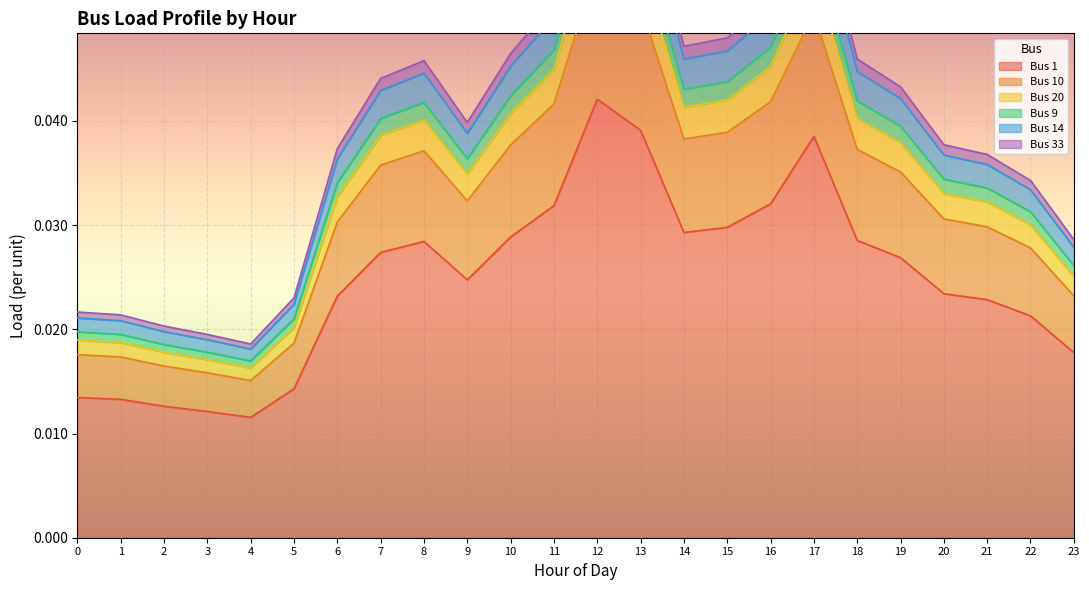

Reading left to right, list all the values displayed in this chart.

Bus 1: 0=0.0	1=0.0	2=0.0	3=0.0	4=0.0	5=0.0	6=0.0	7=0.0	8=0.0	9=0.0	10=0.0	11=0.0	12=0.0	13=0.0	14=0.0	15=0.0	16=0.0	17=0.0	18=0.0	19=0.0	20=0.0	21=0.0	22=0.0	23=0.0
Bus 10: 0=0.0	1=0.0	2=0.0	3=0.0	4=0.0	5=0.0	6=0.0	7=0.0	8=0.0	9=0.0	10=0.0	11=0.0	12=0.1	13=0.1	14=0.0	15=0.0	16=0.0	17=0.1	18=0.0	19=0.0	20=0.0	21=0.0	22=0.0	23=0.0
Bus 20: 0=0.0	1=0.0	2=0.0	3=0.0	4=0.0	5=0.0	6=0.0	7=0.0	8=0.0	9=0.0	10=0.0	11=0.0	12=0.1	13=0.1	14=0.0	15=0.0	16=0.0	17=0.1	18=0.0	19=0.0	20=0.0	21=0.0	22=0.0	23=0.0
Bus 9: 0=0.0	1=0.0	2=0.0	3=0.0	4=0.0	5=0.0	6=0.0	7=0.0	8=0.0	9=0.0	10=0.0	11=0.0	12=0.1	13=0.1	14=0.0	15=0.0	16=0.0	17=0.1	18=0.0	19=0.0	20=0.0	21=0.0	22=0.0	23=0.0
Bus 14: 0=0.0	1=0.0	2=0.0	3=0.0	4=0.0	5=0.0	6=0.0	7=0.0	8=0.0	9=0.0	10=0.0	11=0.0	12=0.1	13=0.1	14=0.0	15=0.0	16=0.1	17=0.1	18=0.0	19=0.0	20=0.0	21=0.0	22=0.0	23=0.0
Bus 33: 0=0.0	1=0.0	2=0.0	3=0.0	4=0.0	5=0.0	6=0.0	7=0.0	8=0.0	9=0.0	10=0.0	11=0.1	12=0.1	13=0.1	14=0.0	15=0.0	16=0.1	17=0.1	18=0.0	19=0.0	20=0.0	21=0.0	22=0.0	23=0.0